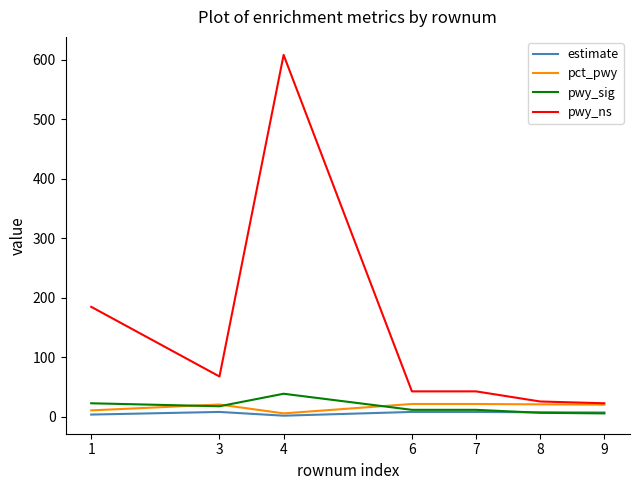

At which category is the sum across all series the highest?

4